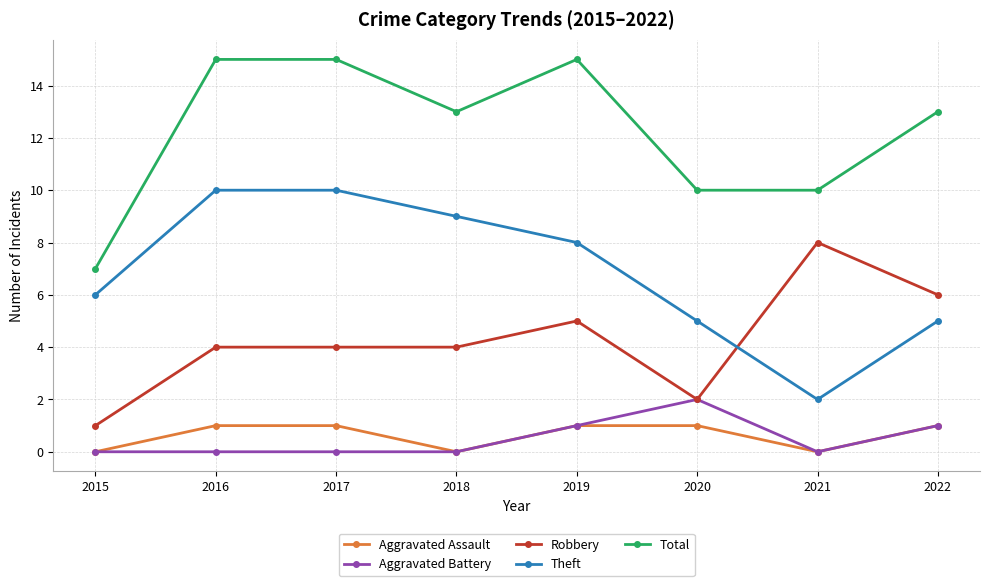

What is the difference between the highest and lowest values at 2017?

15